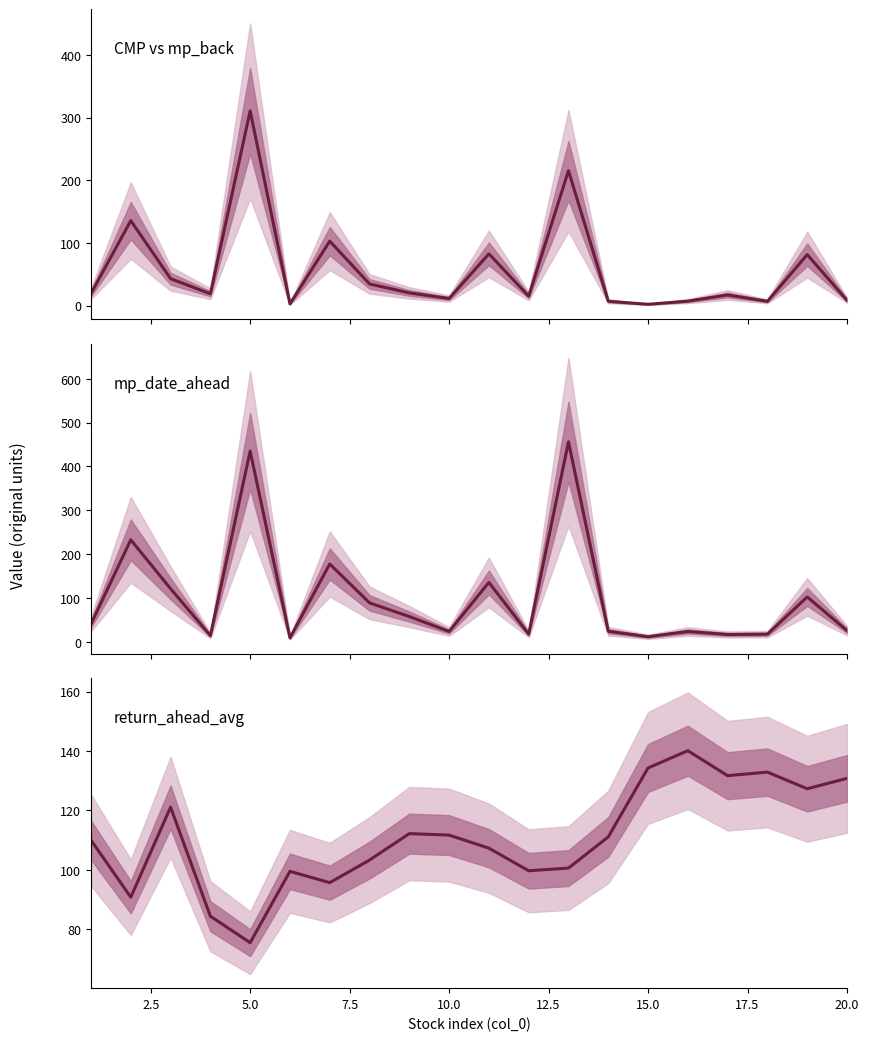

True or false: CMP vs mp_back has more than 2 points higher than both neighbors.

True